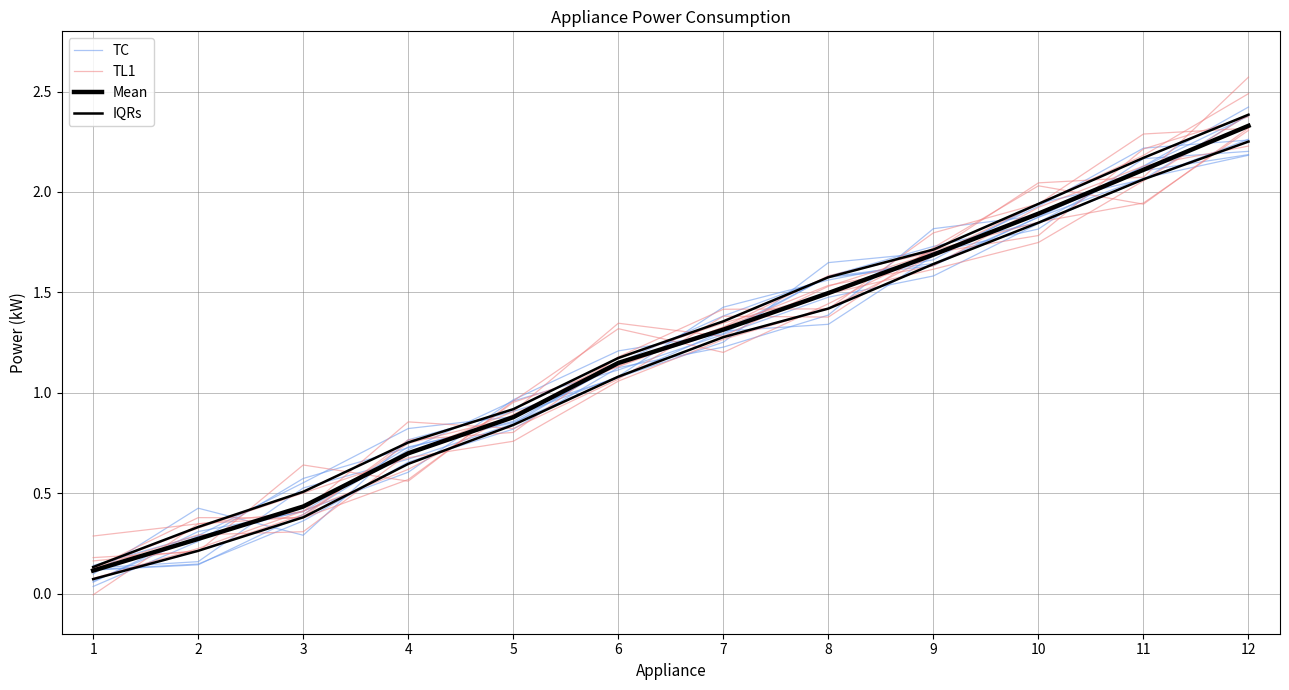

Which series has the largest total across all categories?

TC